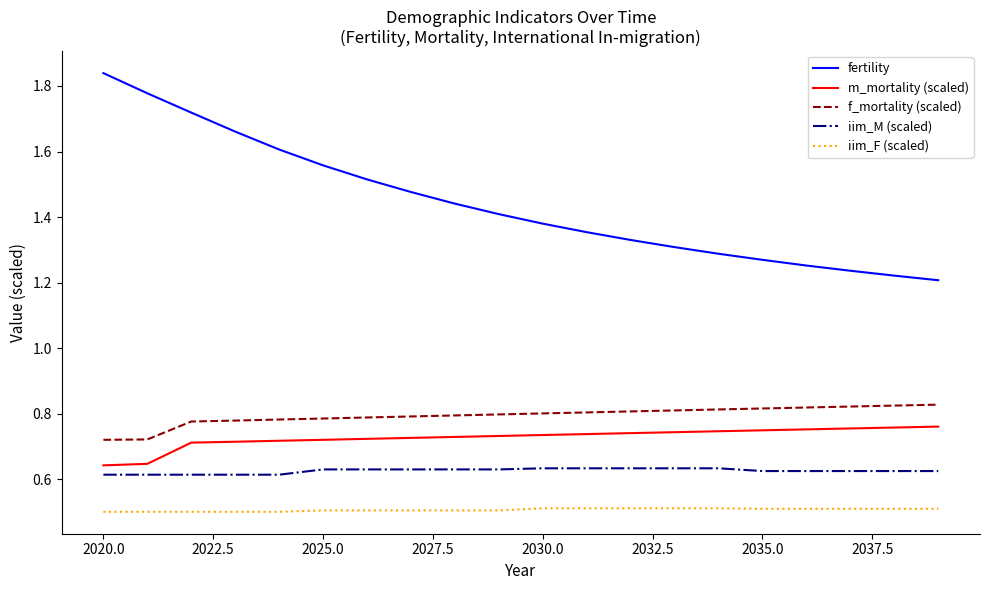

True or false: iim_F (scaled) and iim_M (scaled) cross at least once.

False